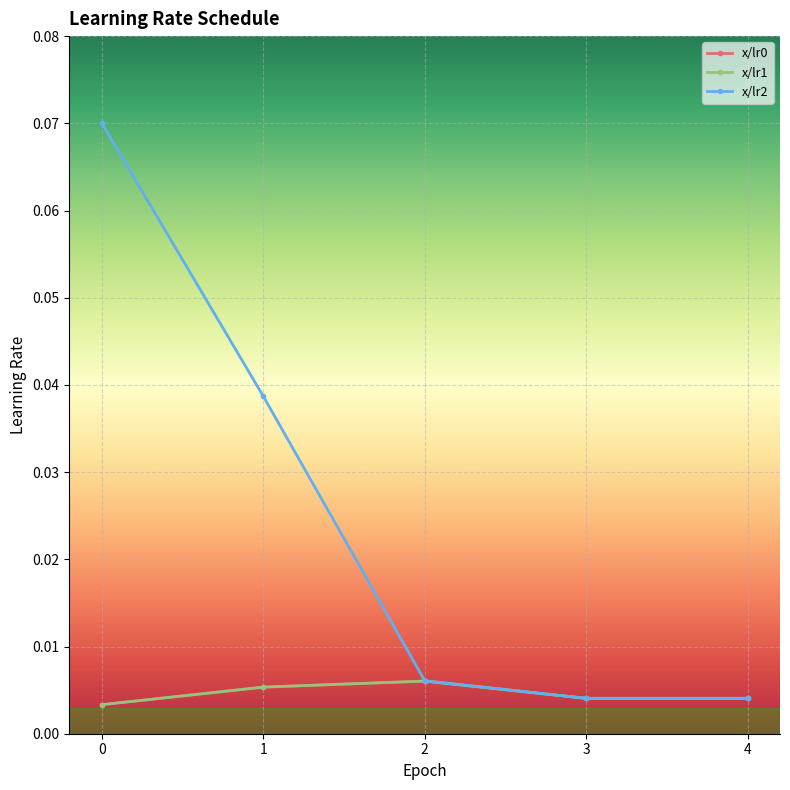

Does the chart have visible grid lines?

Yes